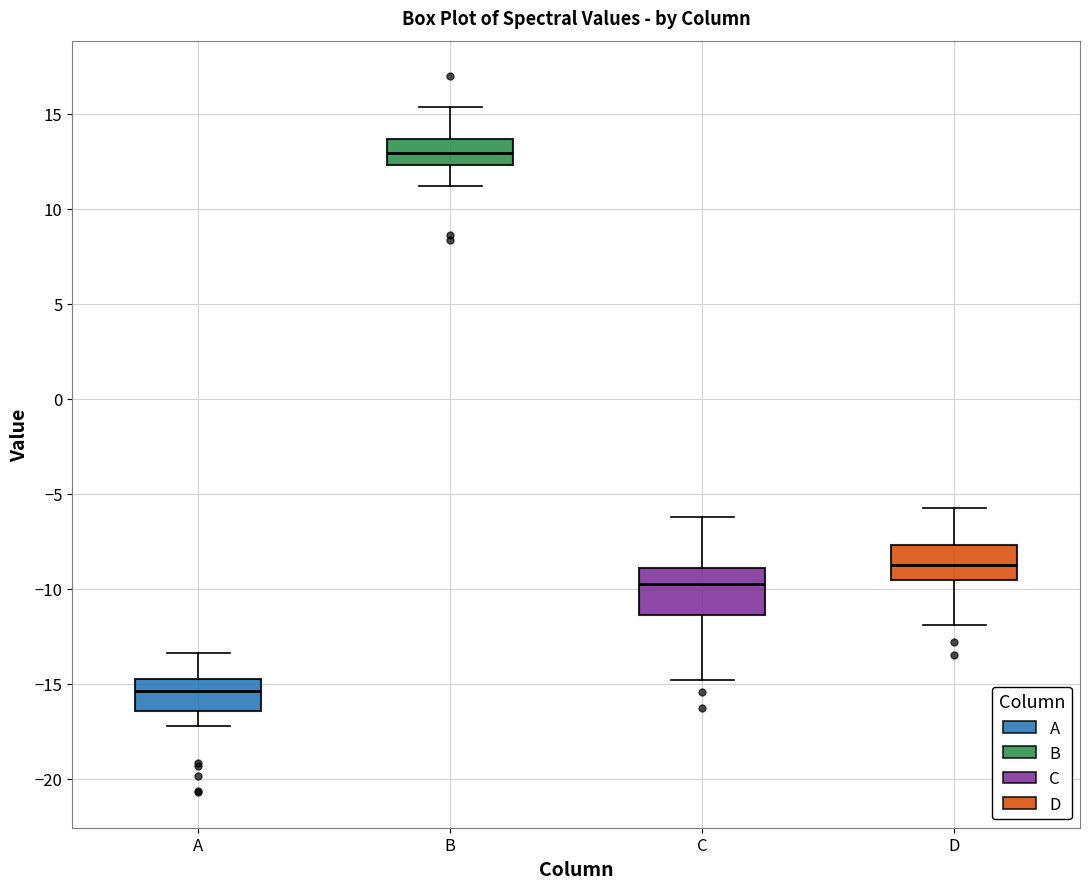

Reading left to right, transcribe this box plot: for each box, give where its median line is, the range the box spans, and where its two whiskers end, as read against the y-axis. The values are not printed on the chart, so give them approximately, as read against the axis.

A: median -15.5, box -16.5 to -14.5, whiskers -17.0 to -13.5
B: median 13.0, box 12.5 to 13.5, whiskers 11.0 to 15.5
C: median -10.0, box -11.5 to -9.0, whiskers -15.0 to -6.0
D: median -8.5, box -9.5 to -7.5, whiskers -12.0 to -5.5